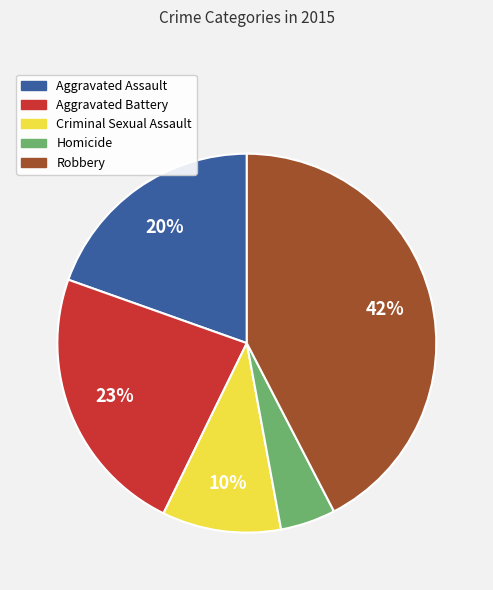

Is there a majority slice in this chart?

No